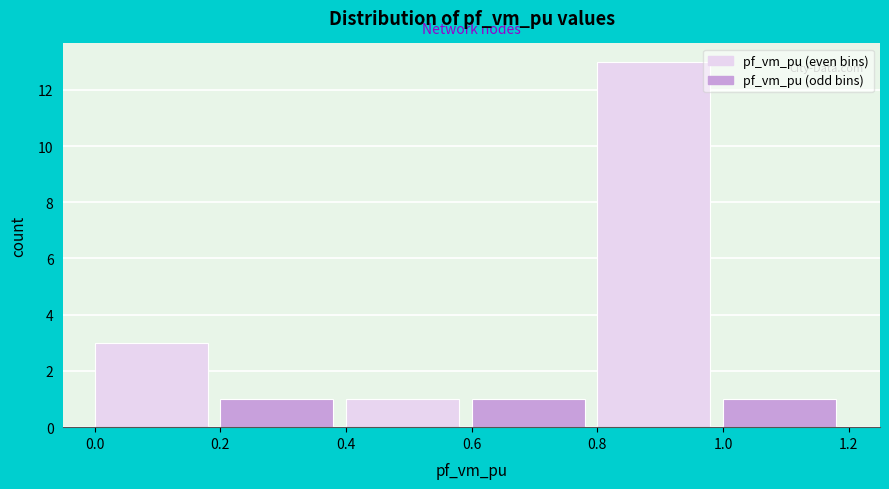

Reading left to right, list every bar in this chart as the range it spans on the x-axis followed by its height. The values are not printed on the chart, so give them approximately, as read against the axis.

0.0 to 0.2: 3
0.2 to 0.4: 1
0.4 to 0.6: 1
0.6 to 0.8: 1
0.8 to 1.0: 13
1.0 to 1.2: 1